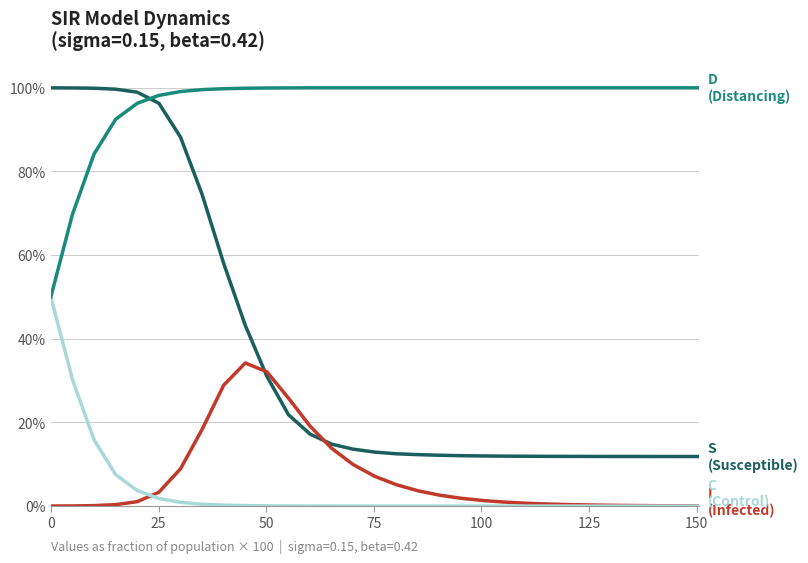

How many lines are shown in the chart?

4